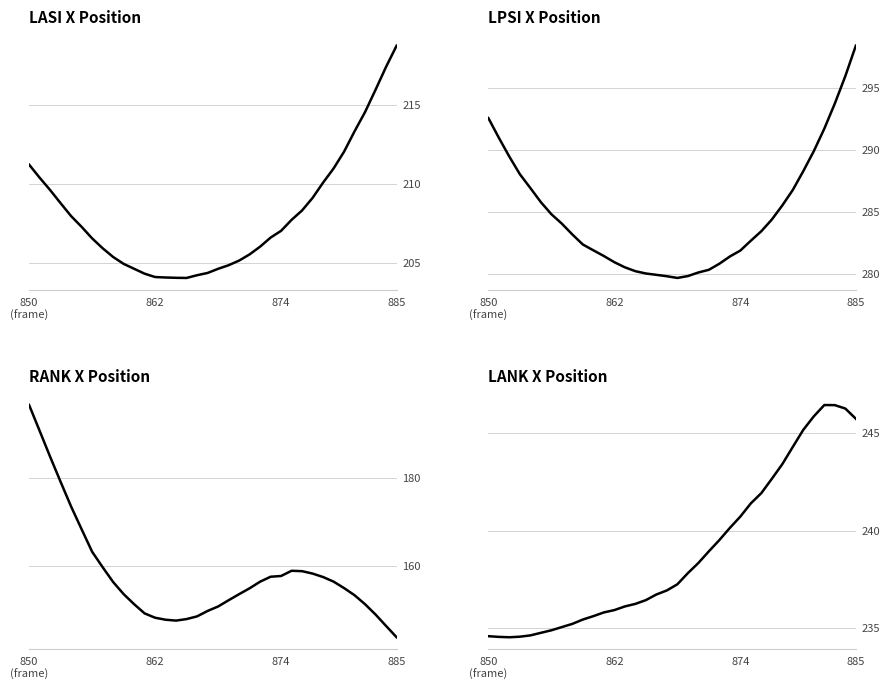

How many data points in LANK_X are less than 237?

18